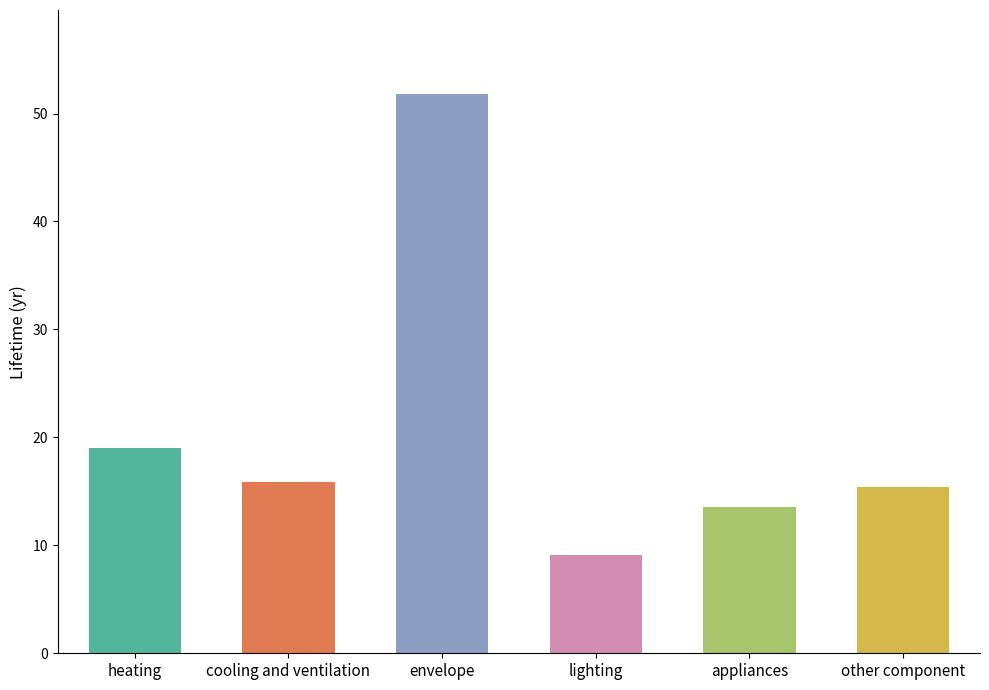

What is the value of the 3rd bar from the left?

51.8